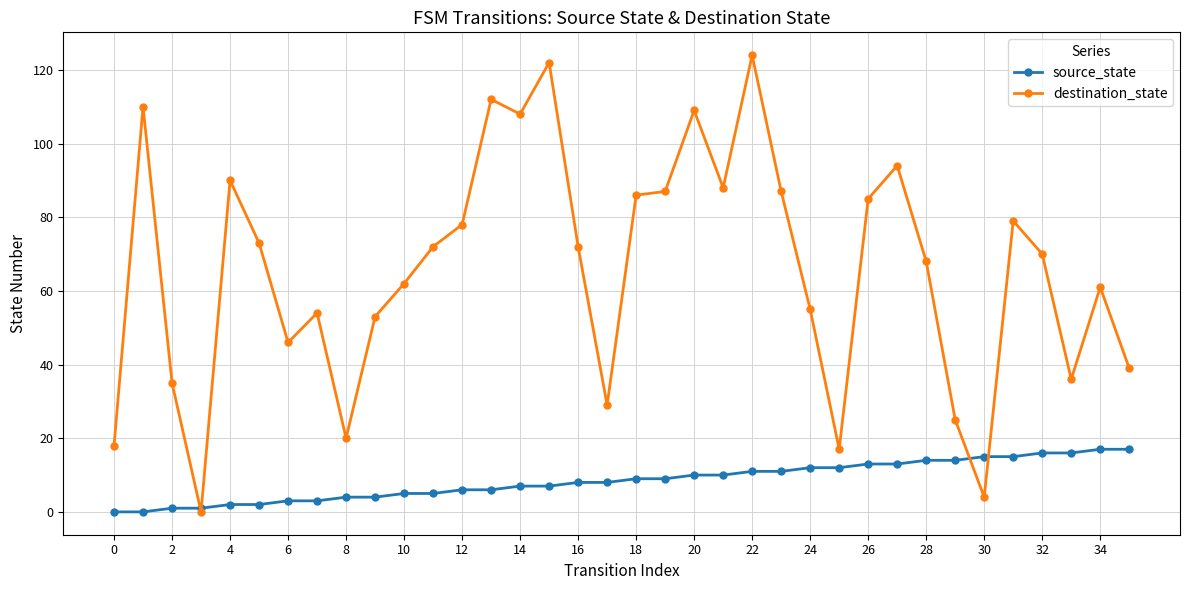

Which series has the largest range (max minus min)?

destination_state